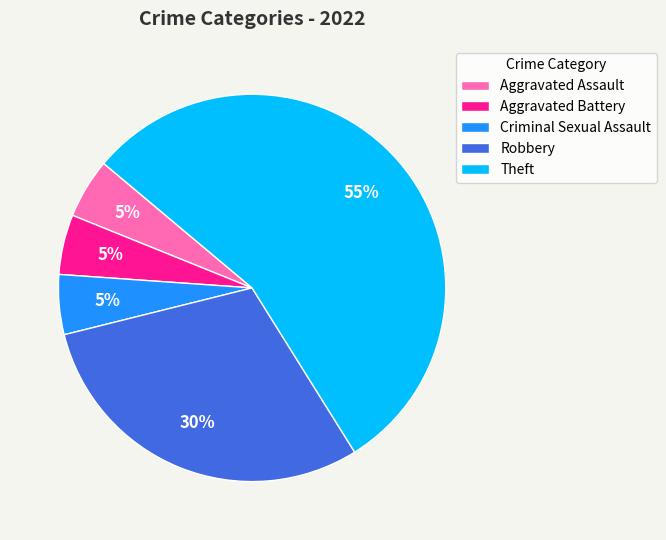

Between Aggravated Battery and Robbery, which is larger?

Robbery